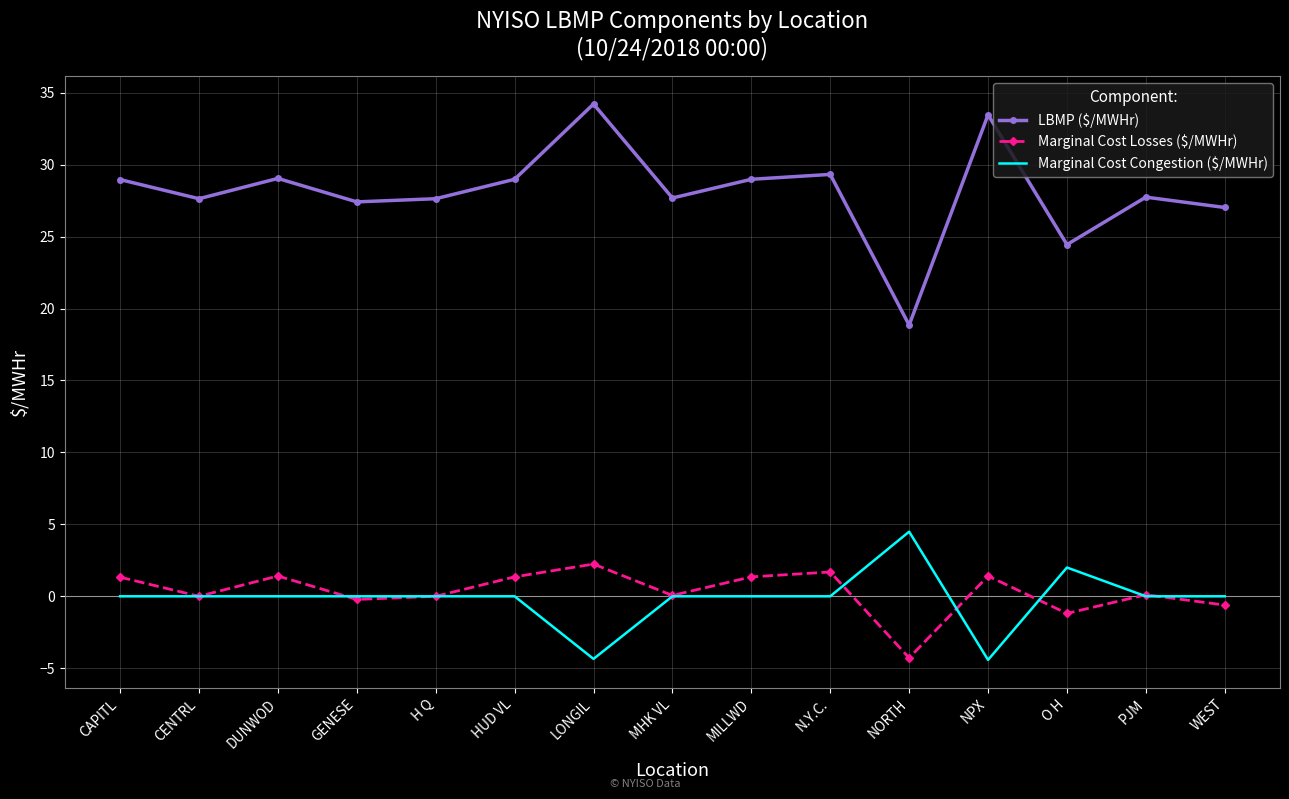

Which series ends up on top after the final intersection of Marginal Cost Losses ($/MWHr) and Marginal Cost Congestion ($/MWHr)?

Marginal Cost Congestion ($/MWHr)